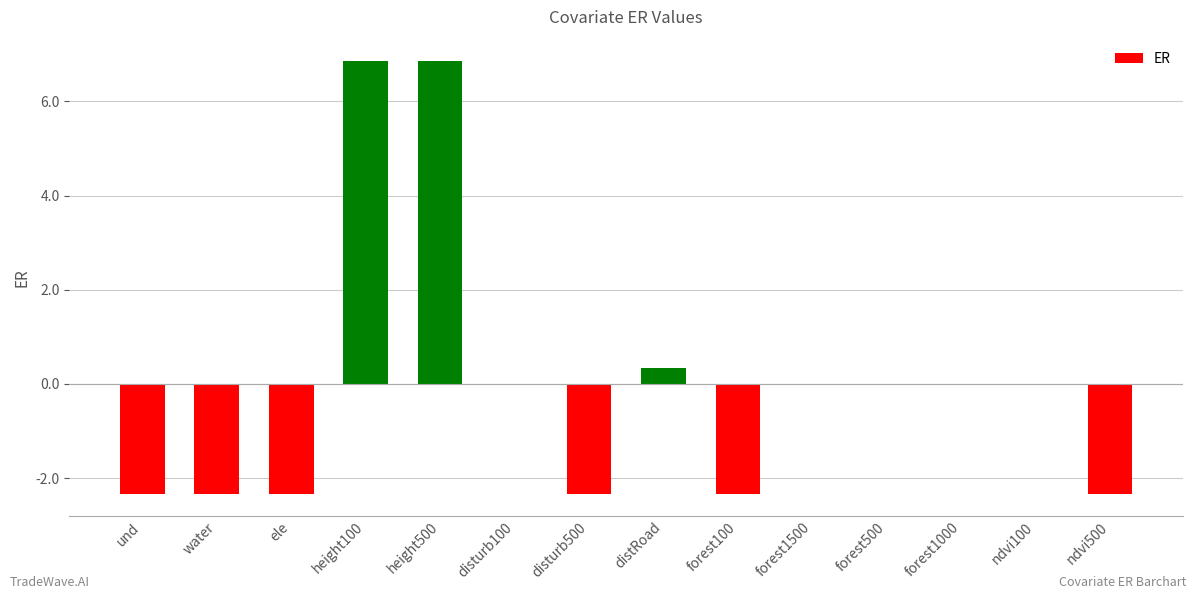

Which has a higher value, disturb100 or height500?

height500